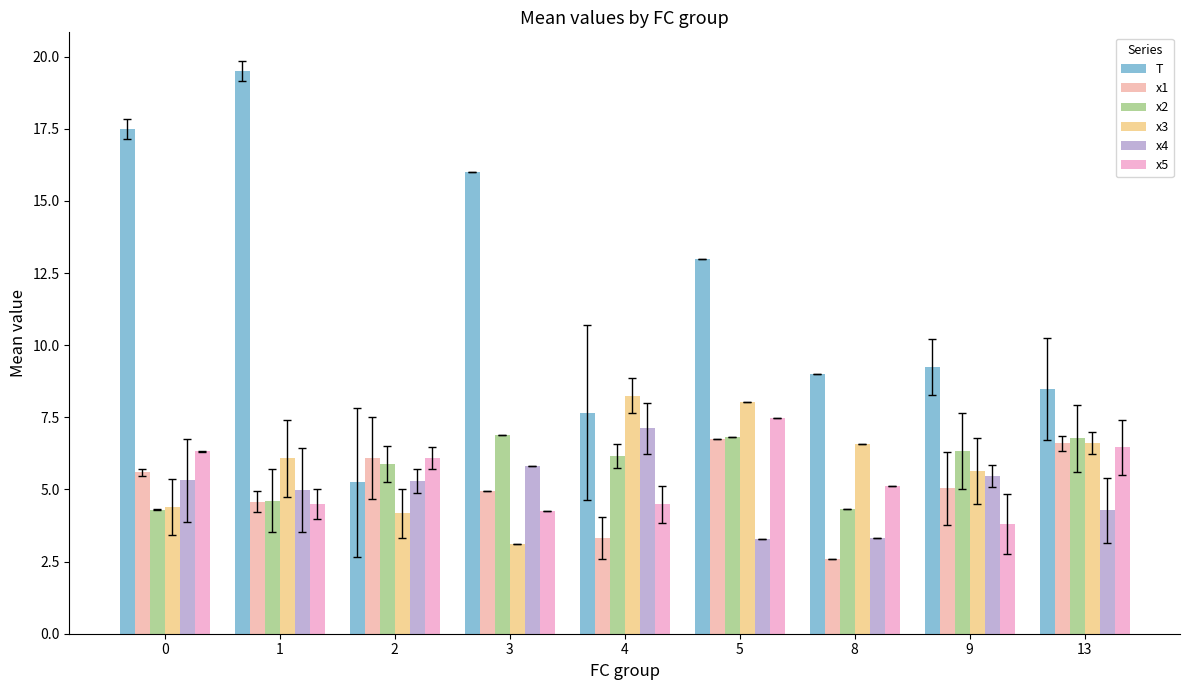

What is the difference between the maximum and minimum values in the x2 series?

2.6